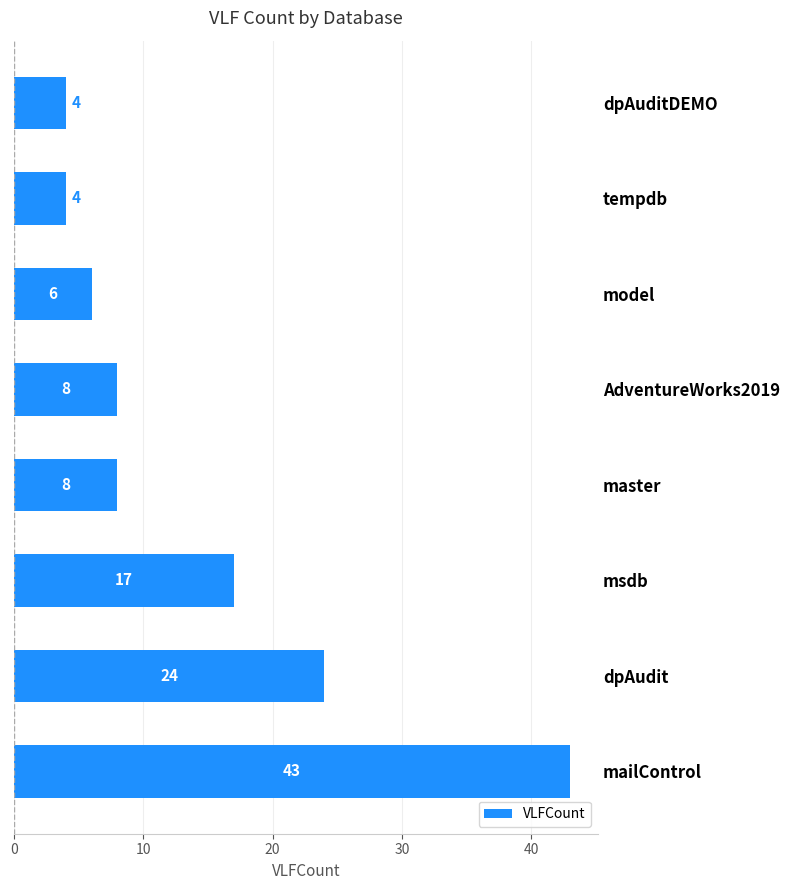

Where is the data nearest to the value 23?

dpAudit